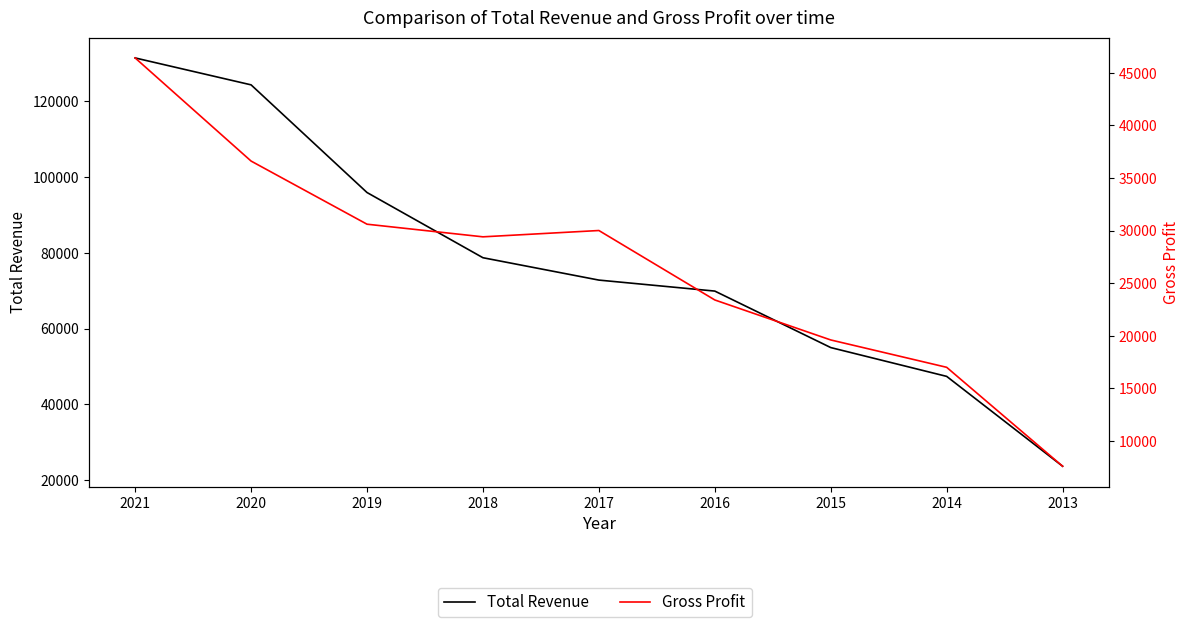

Does the chart display data point markers on the line(s)?

No